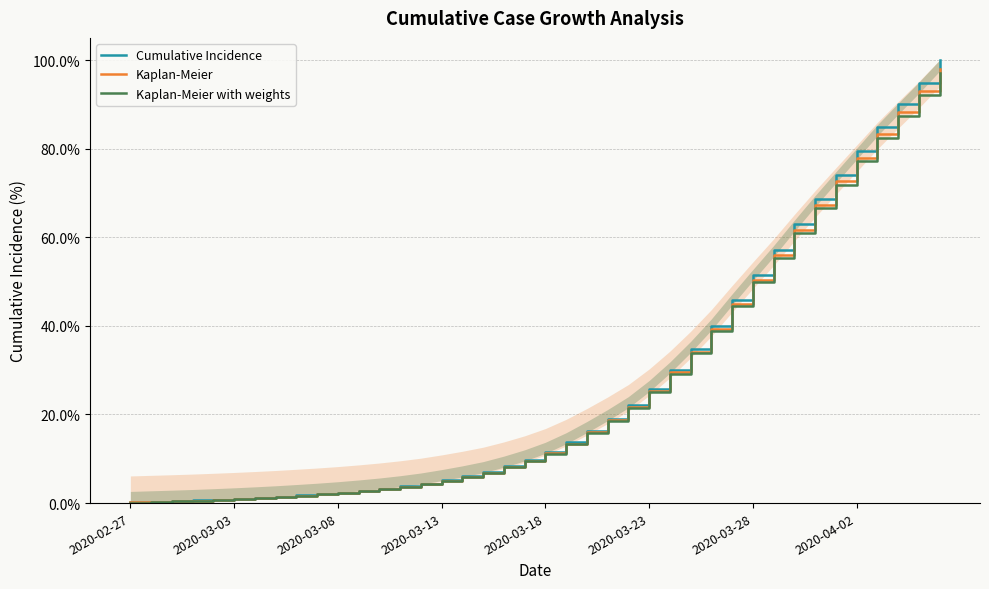

True or false: Cumulative Incidence has more than 2 points higher than both neighbors.

False